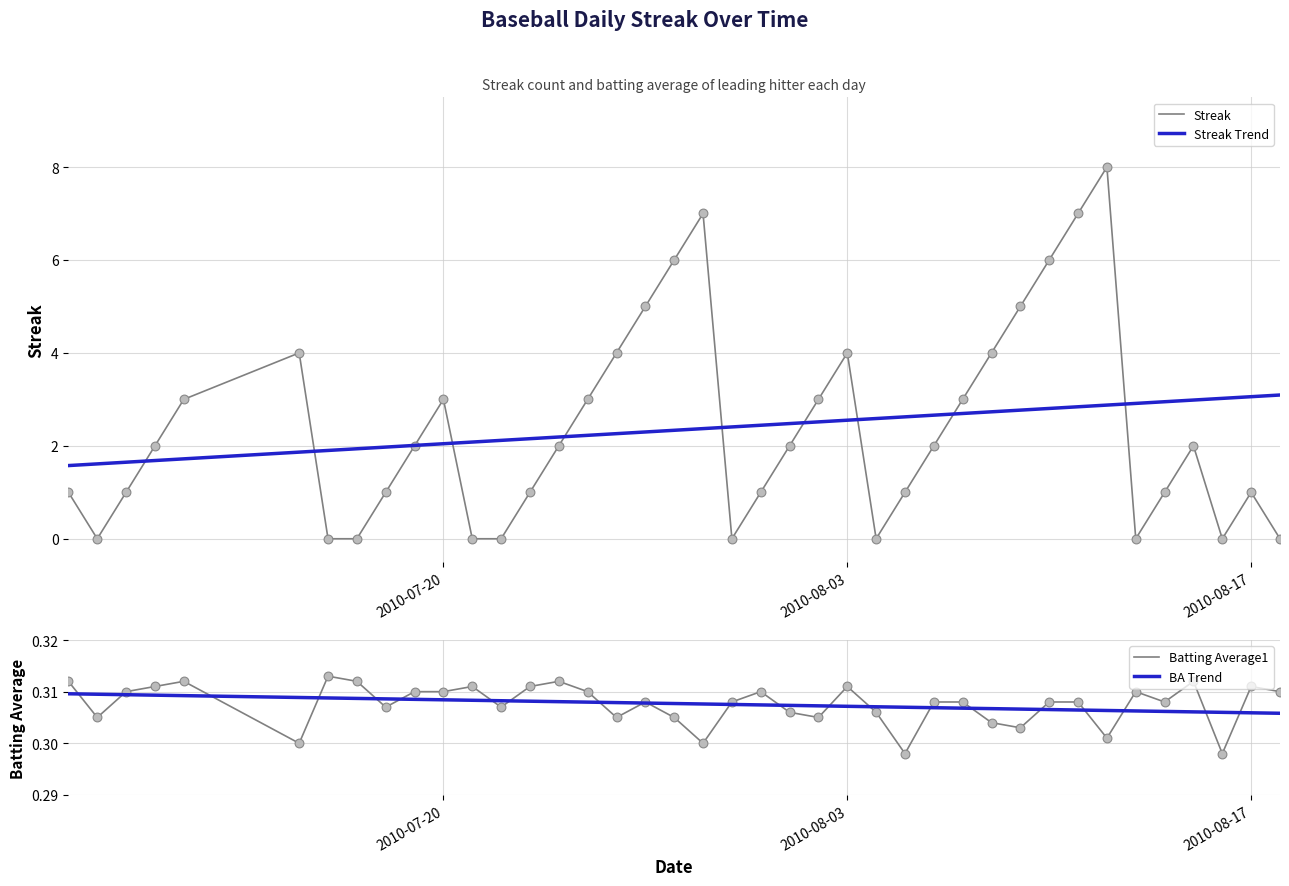

Which series contains the highest Y value?

Streak